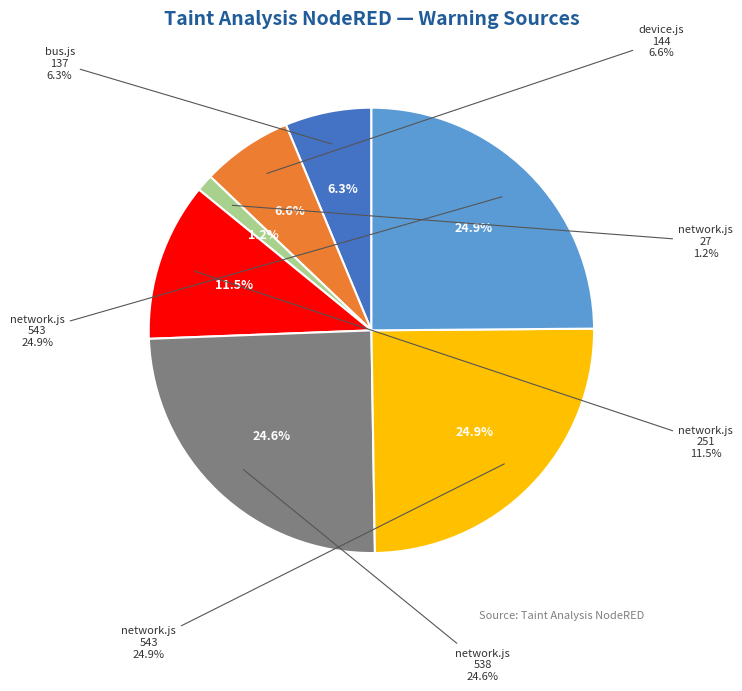

How many slices are in this pie chart?

7